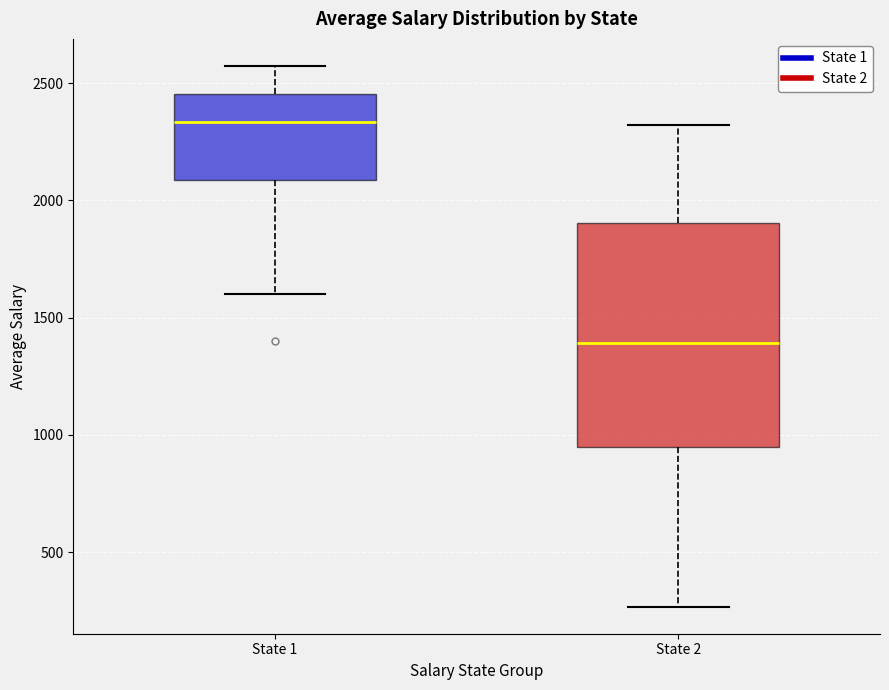

Which box's median line is the highest?

State 1